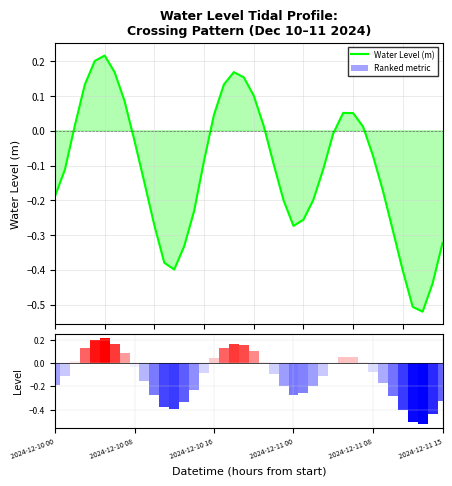

What is the difference between the Ranked metric values at 25 and 2024-12-10 16?

0.3